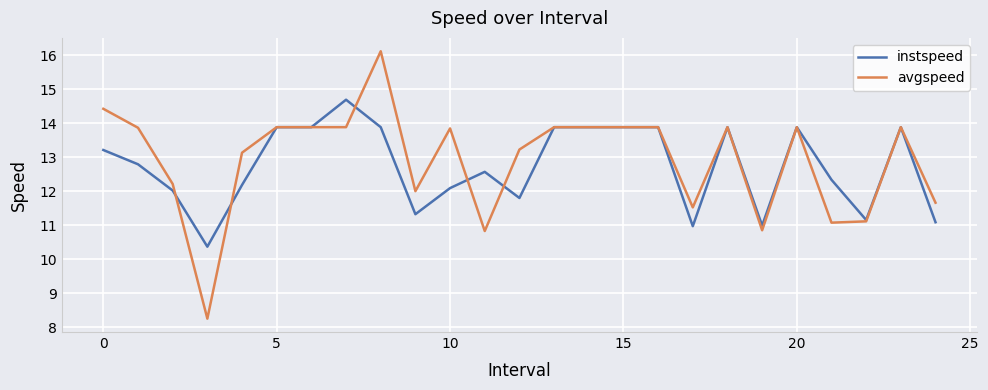

Which series has the widest spread of values?

avgspeed